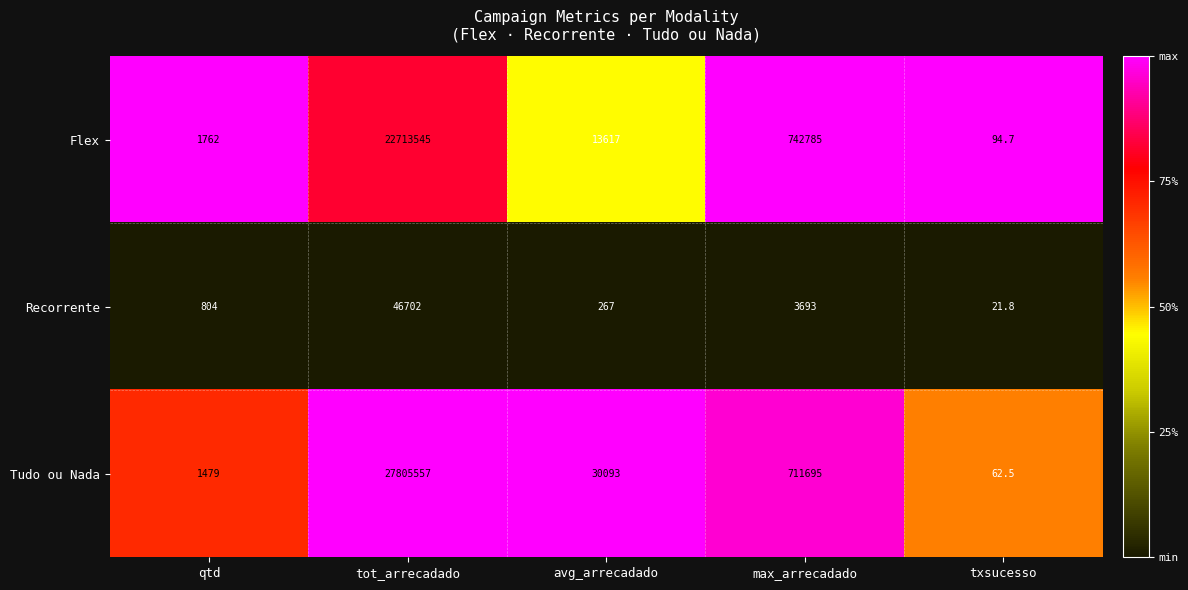

Which series has the largest range (max minus min)?

Tudo ou Nada